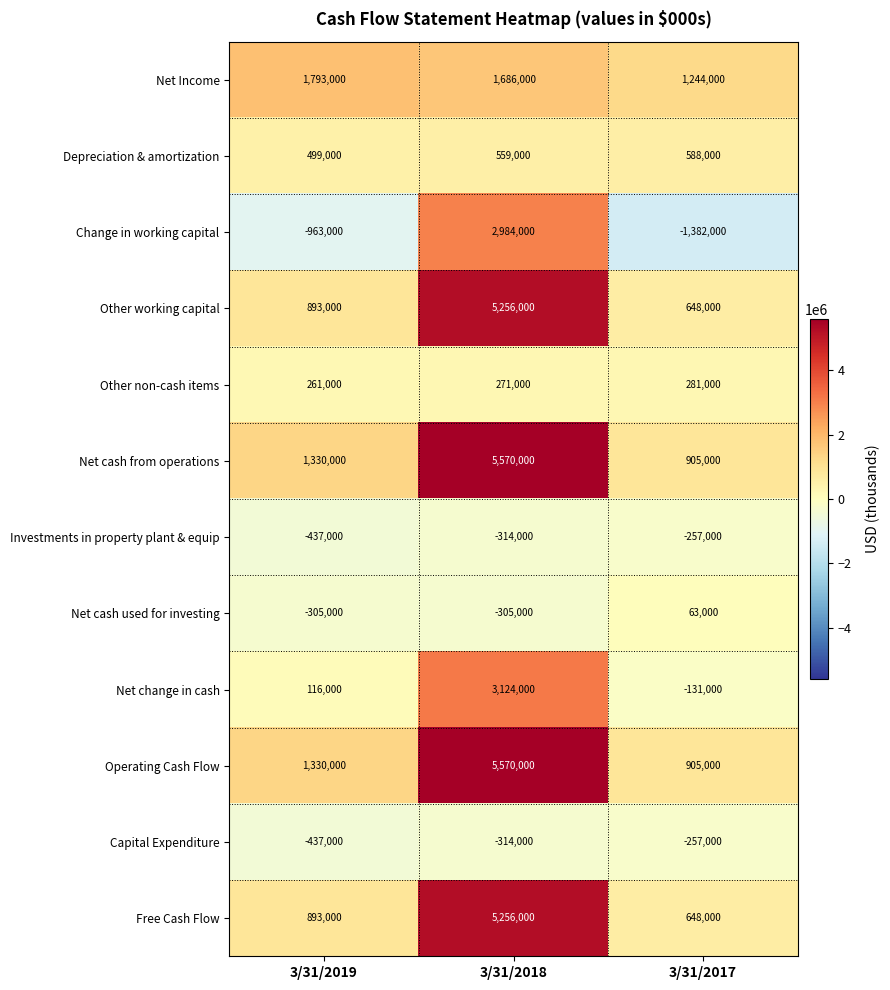

At which category is the sum across all series the highest?

3/31/2018